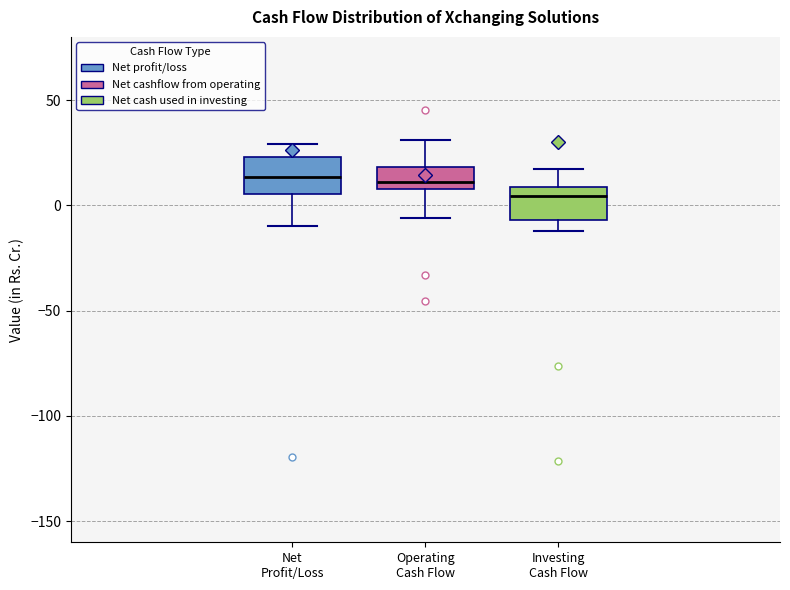

Which box's median line is the lowest?

Investing Cash Flow